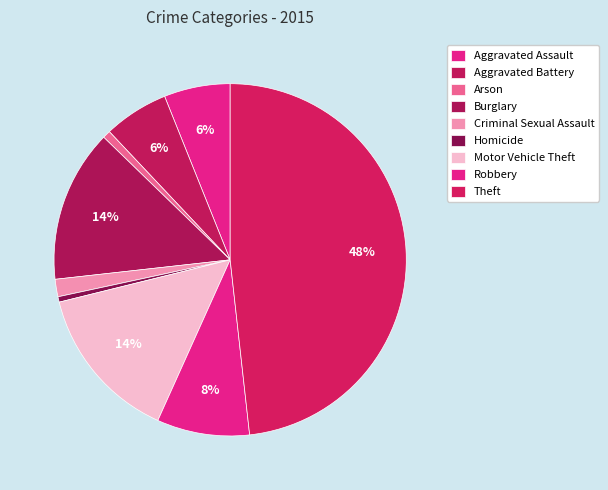

Is it true that Homicide is 1% of the pie?

False